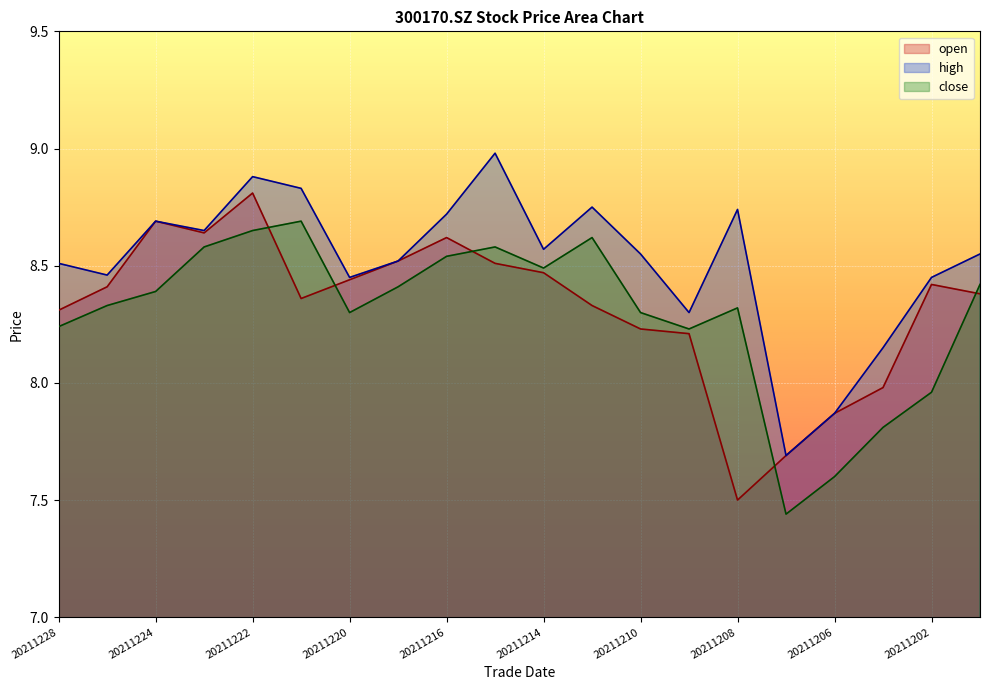

True or false: high has more than 0 points higher than both neighbors.

True